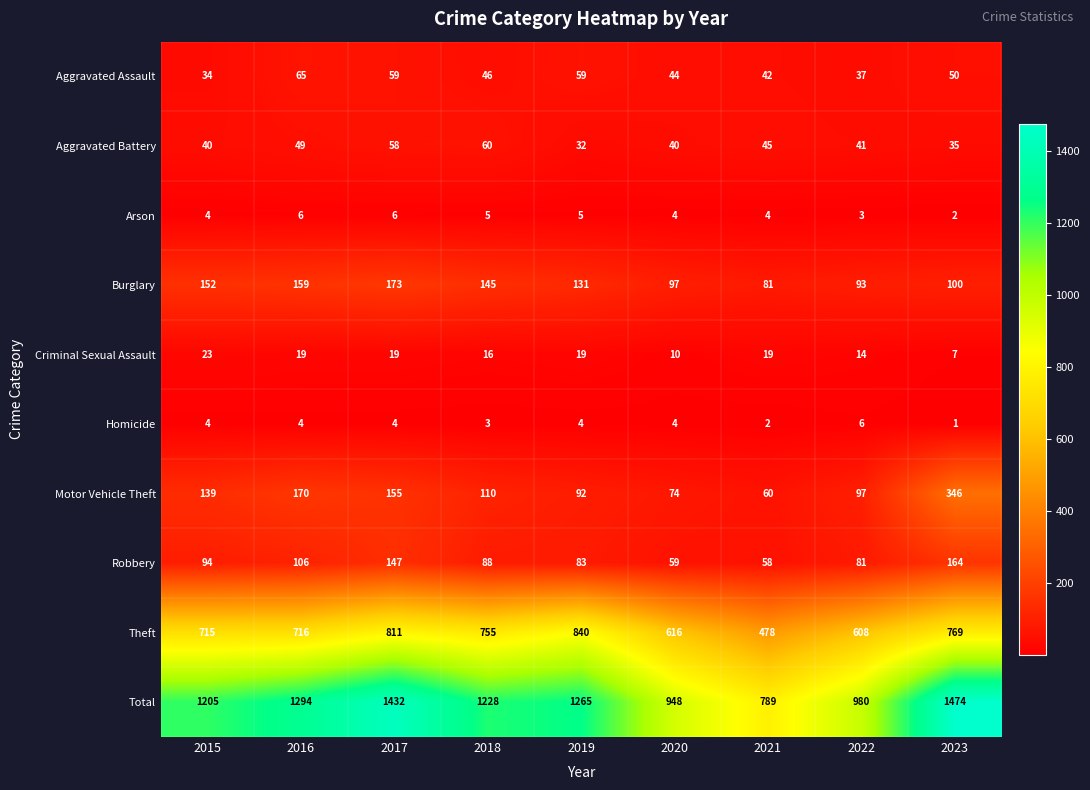

Which series has the widest spread of values?

Total